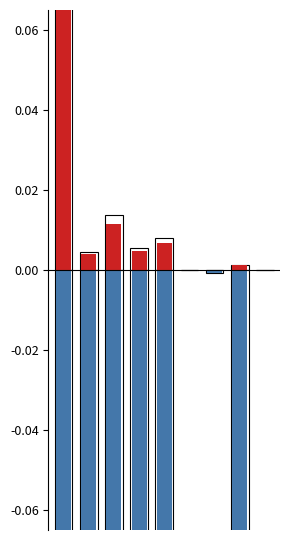

What are all the series names shown in the legend?

Positive, Negative